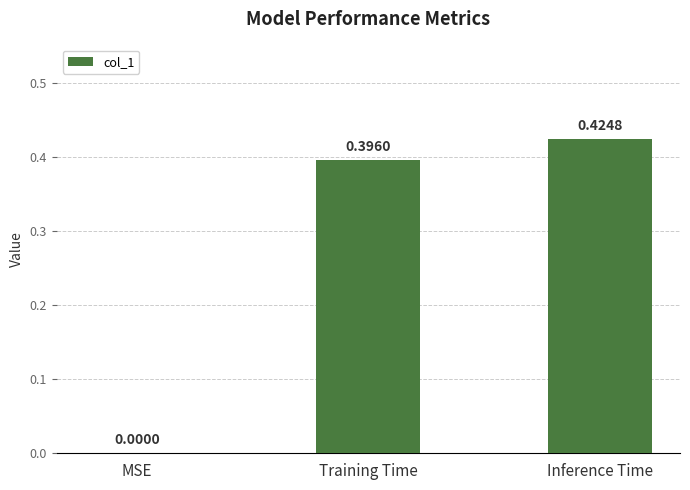

At which category does the chart reach its peak across all series?

Inference Time